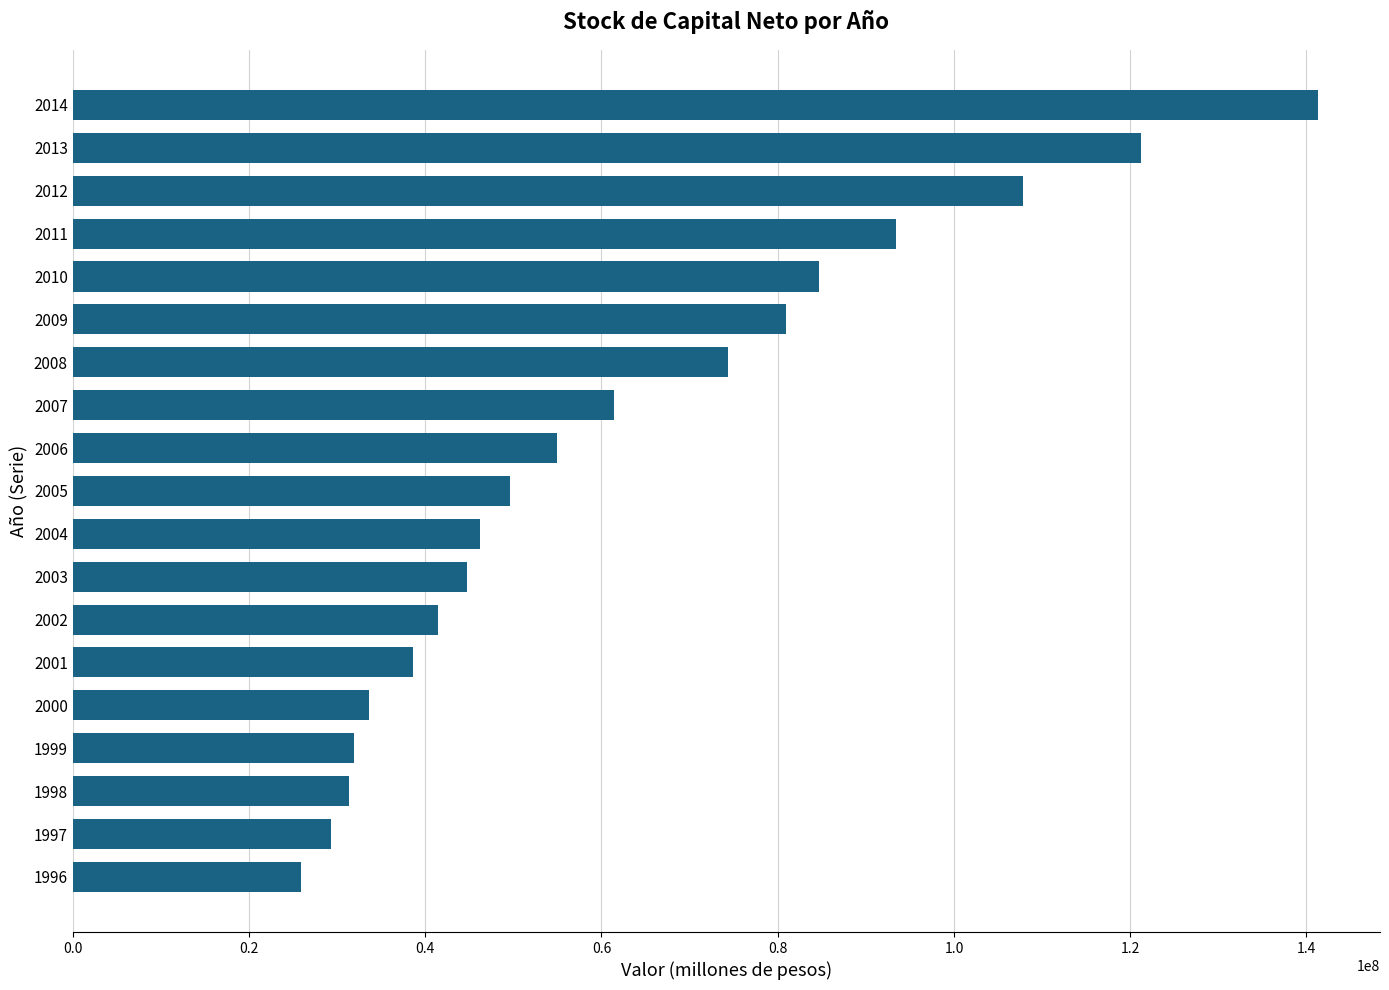

What is the greatest value displayed?

141280320